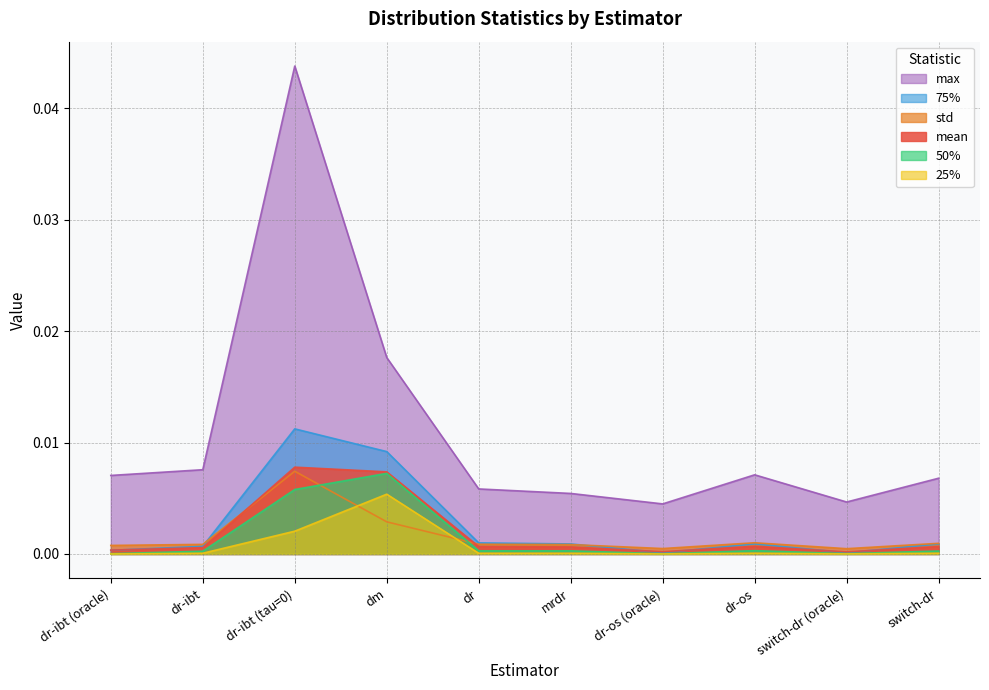

Is it true that 25% equals 0.0 at switch-dr (oracle)?

False